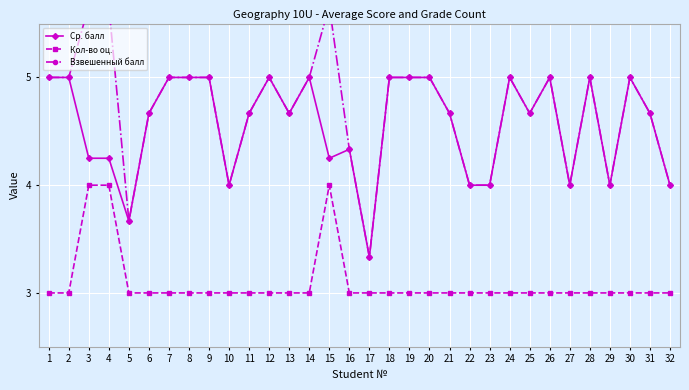

What is the difference between the highest and lowest values at 12?

2.0